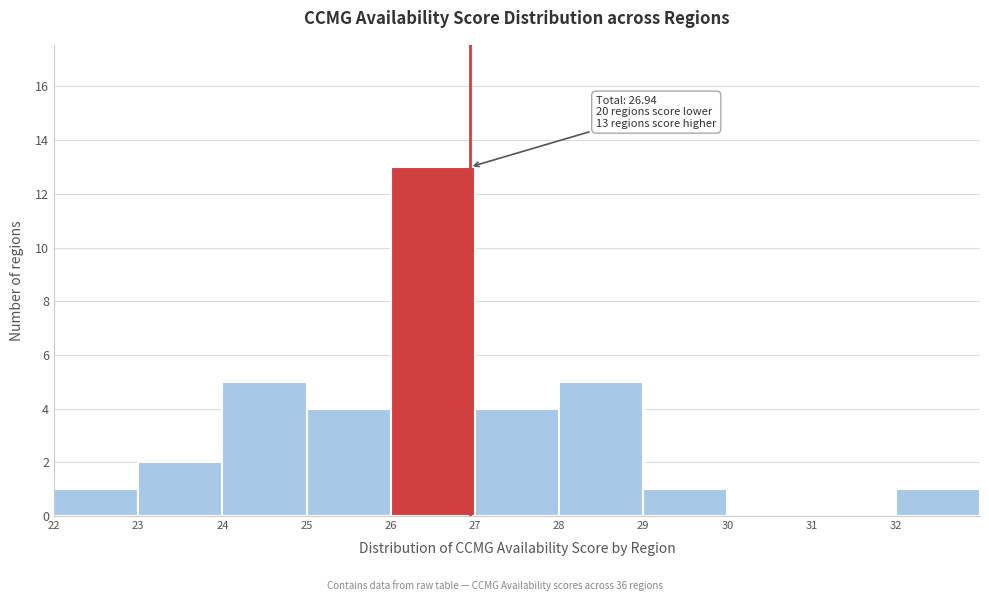

Which range on the x-axis has the tallest bar?

26 to 27